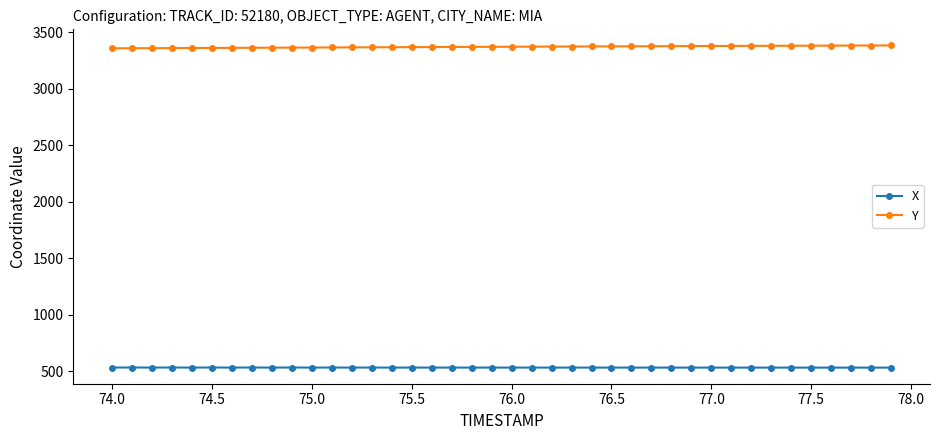

Which series has the largest total across all categories?

Y